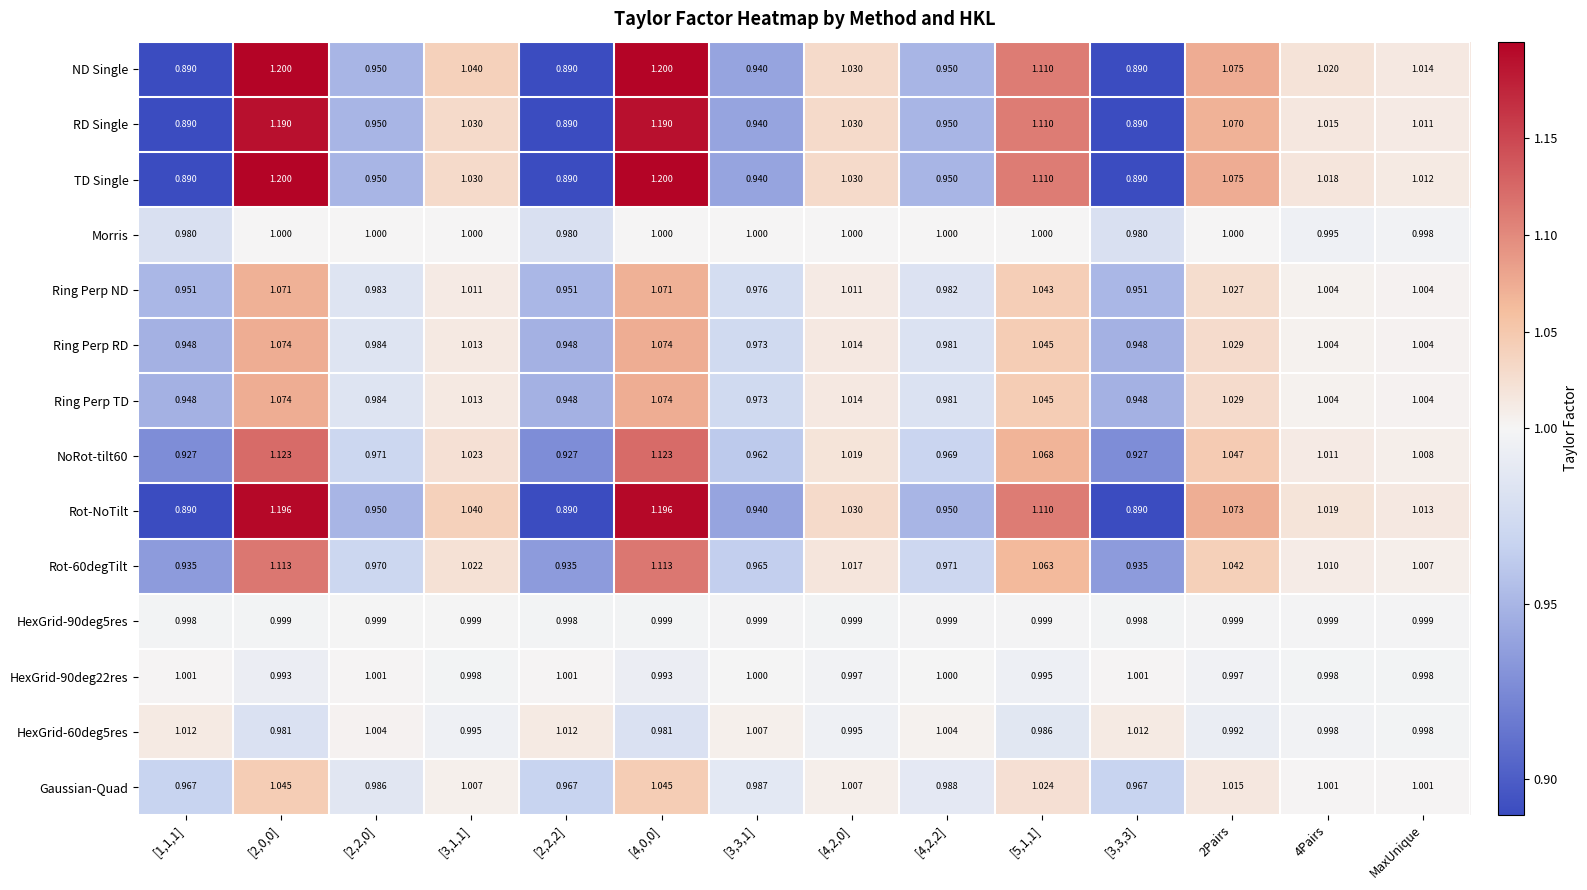

How many series are shown in this chart?

14